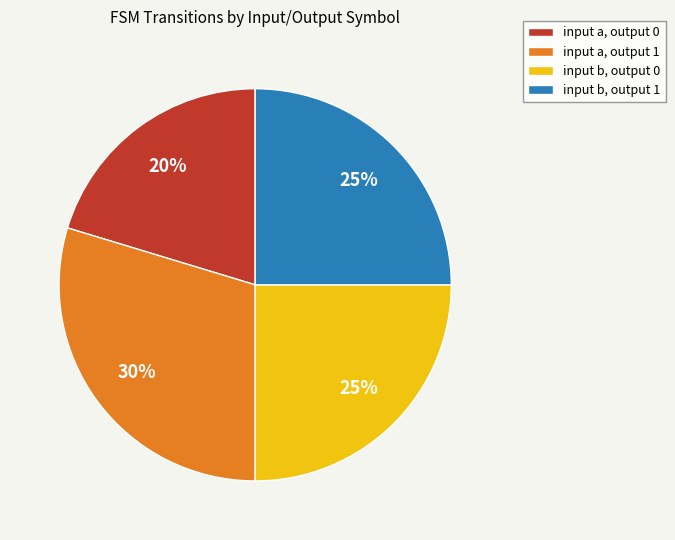

Is there a majority slice in this chart?

No